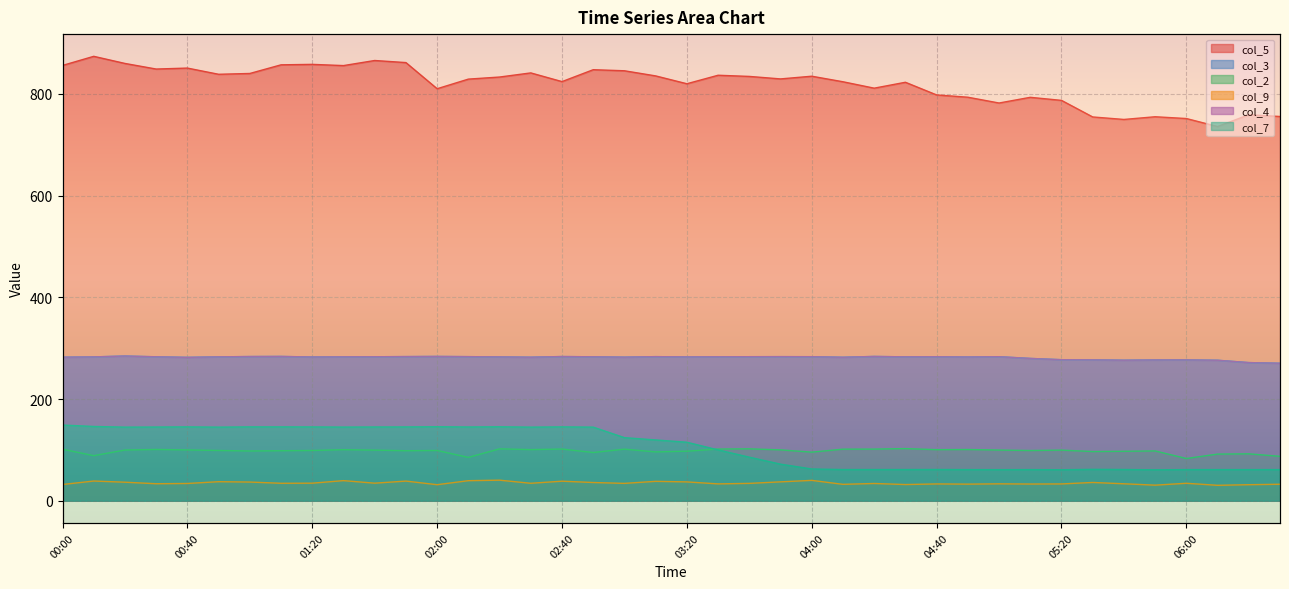

Does the chart display data point markers on the line(s)?

No